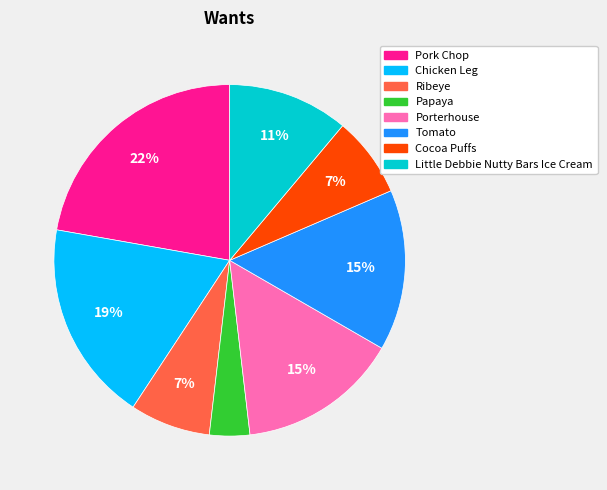

Is Little Debbie Nutty Bars Ice Cream the majority of the pie?

No